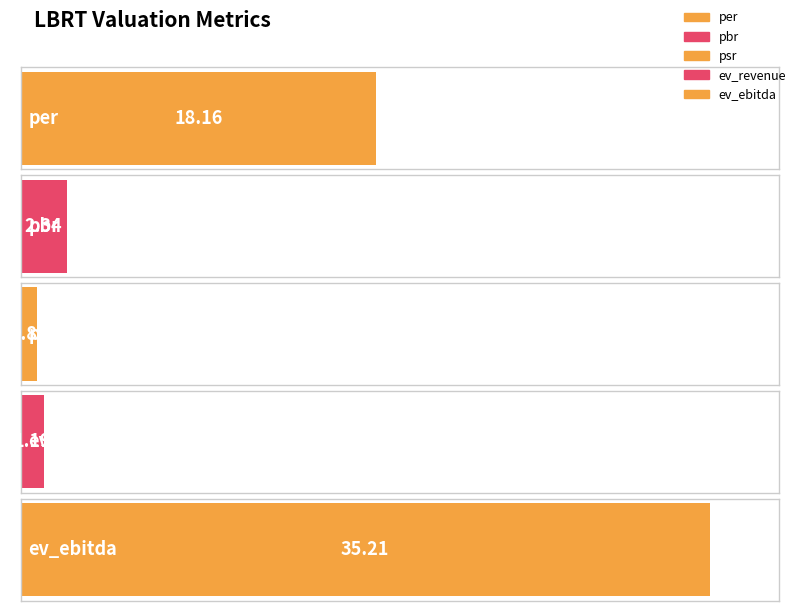

What is the difference between the values at psr and pbr?

1.5